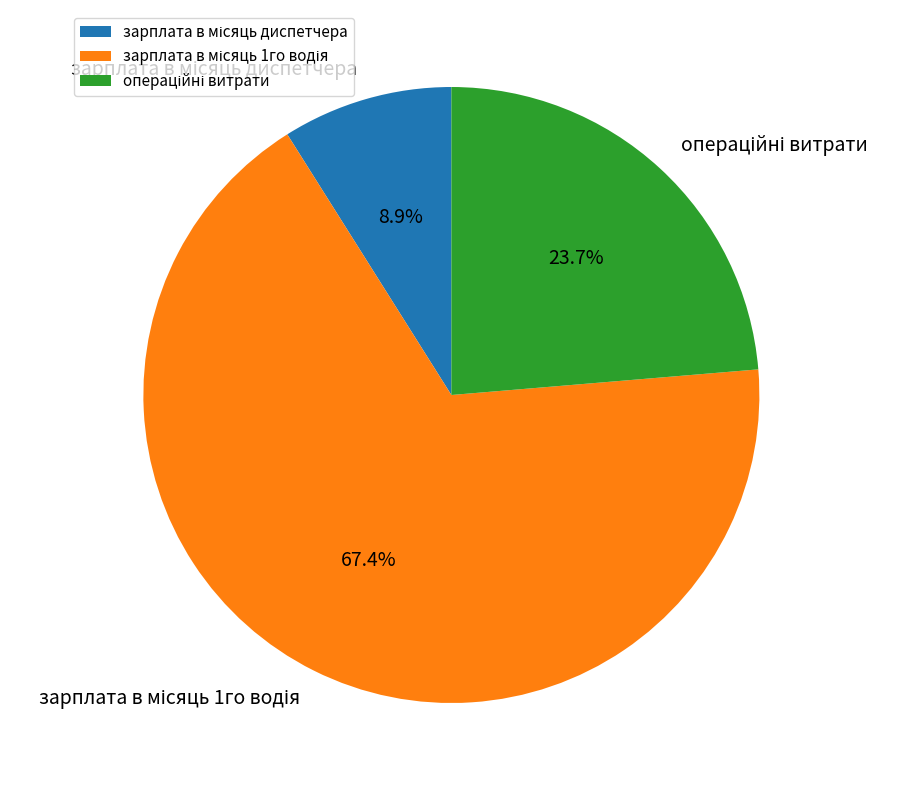

Does any single category account for the majority?

Yes